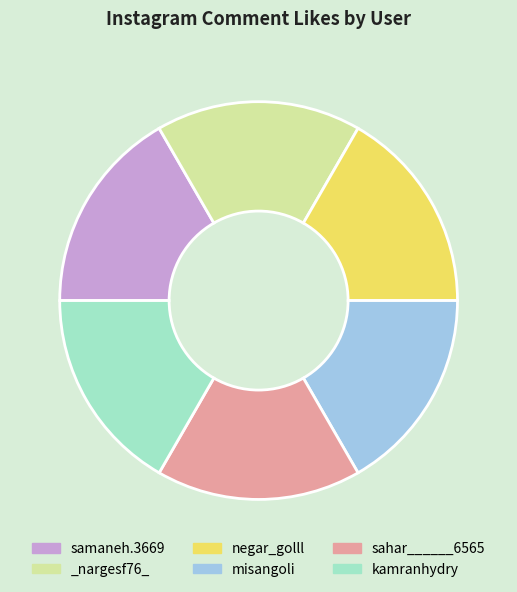

How many slices are in this pie chart?

6